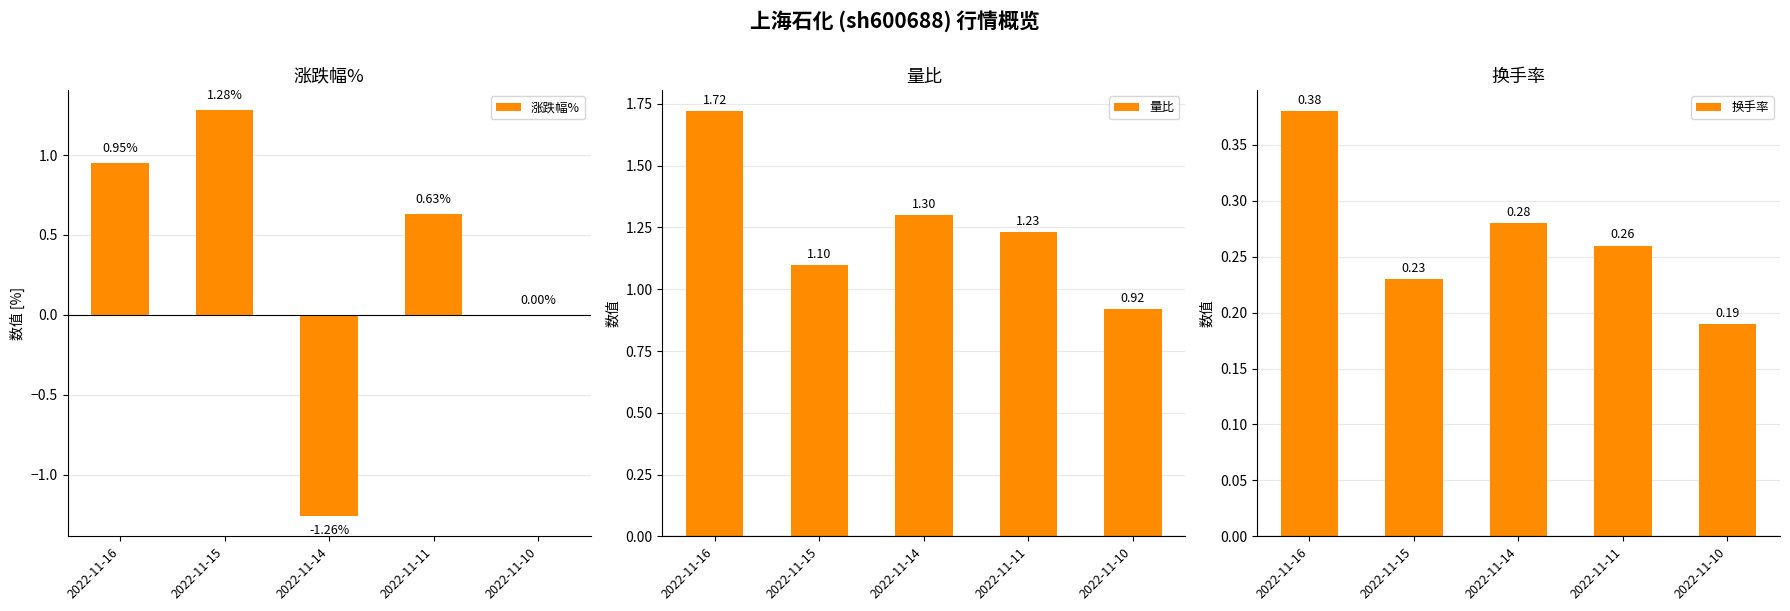

Between 2022-11-15 and 2022-11-14, which is larger?

2022-11-15